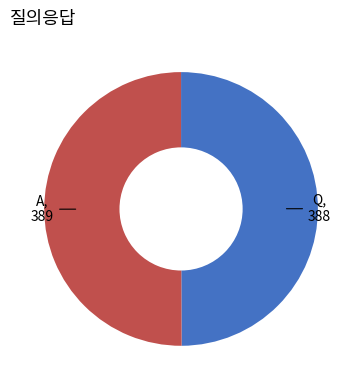

Is it true that A is 41% of the pie?

False